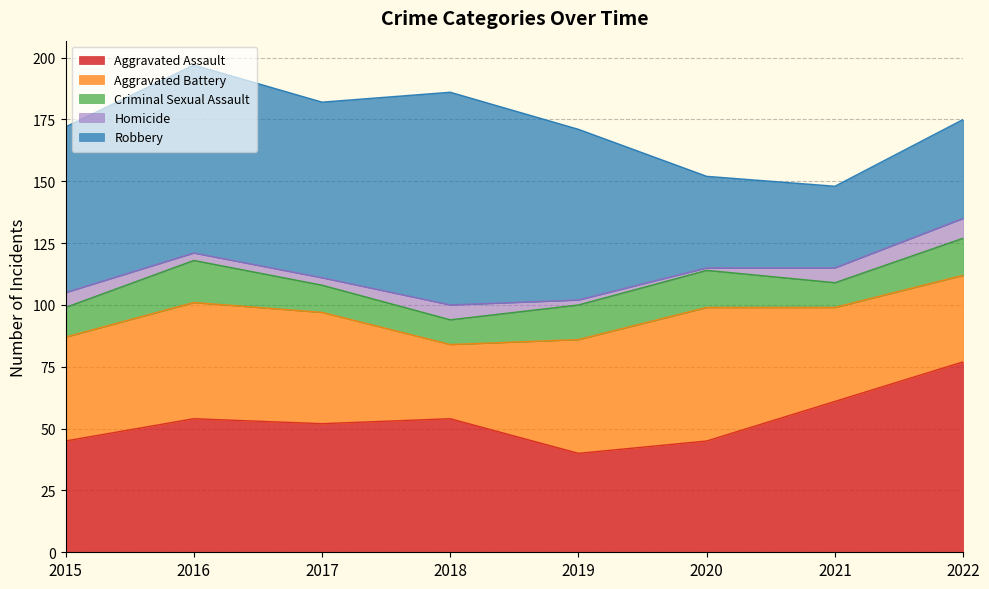

How many categories are shown in the chart?

8